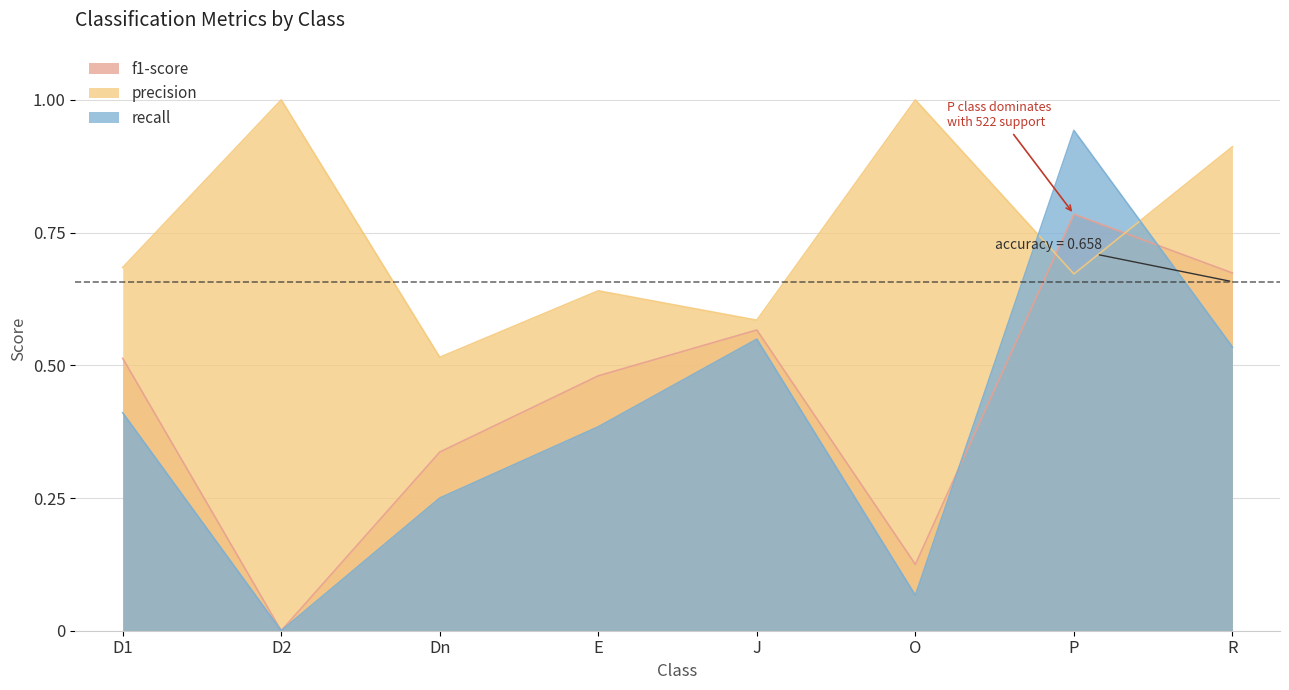

How many values in the f1-score series exceed 0?

7